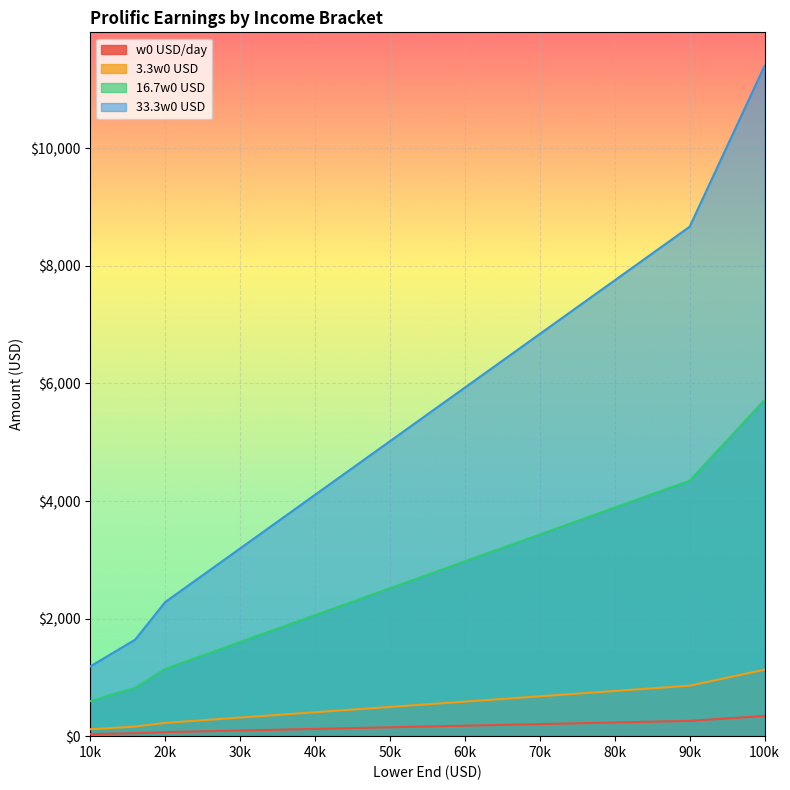

How many lines are shown in the chart?

4